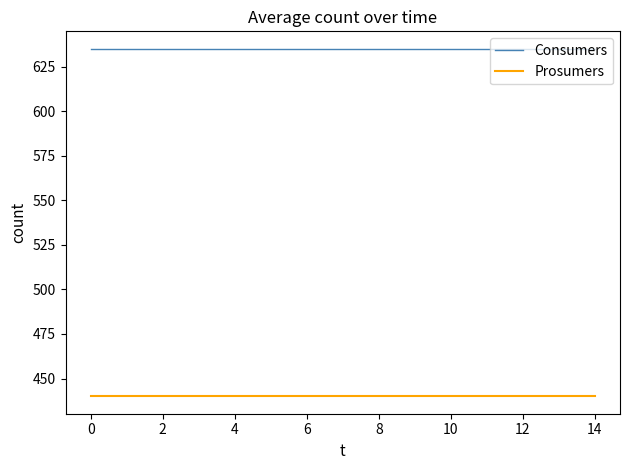

True or false: Prosumers and Consumers intersect in this chart.

False